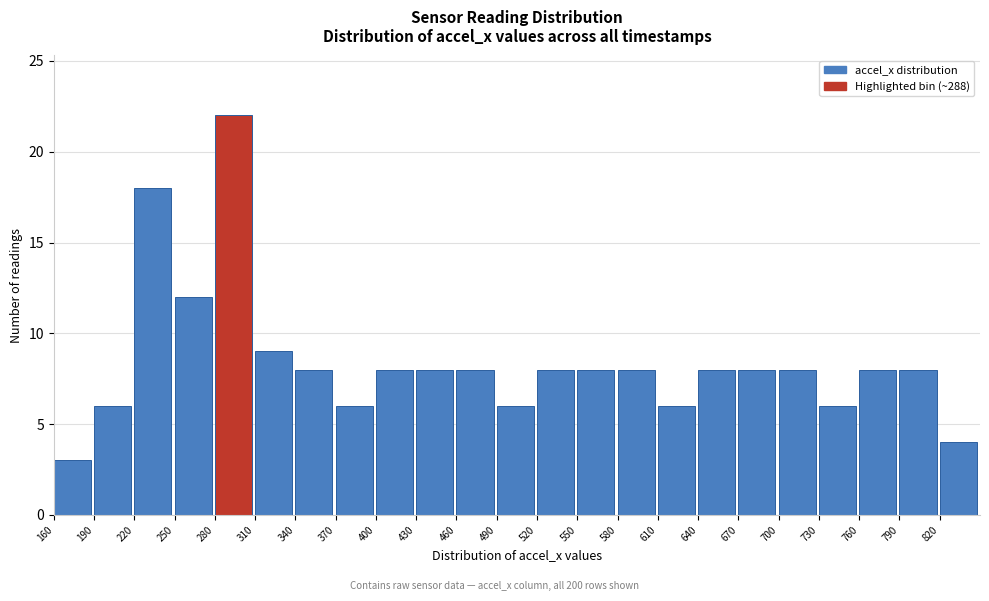

How tall is the bar that spans 760 to 790 on the x-axis? The values are not printed on the chart, so give them approximately, as read against the axis.

8